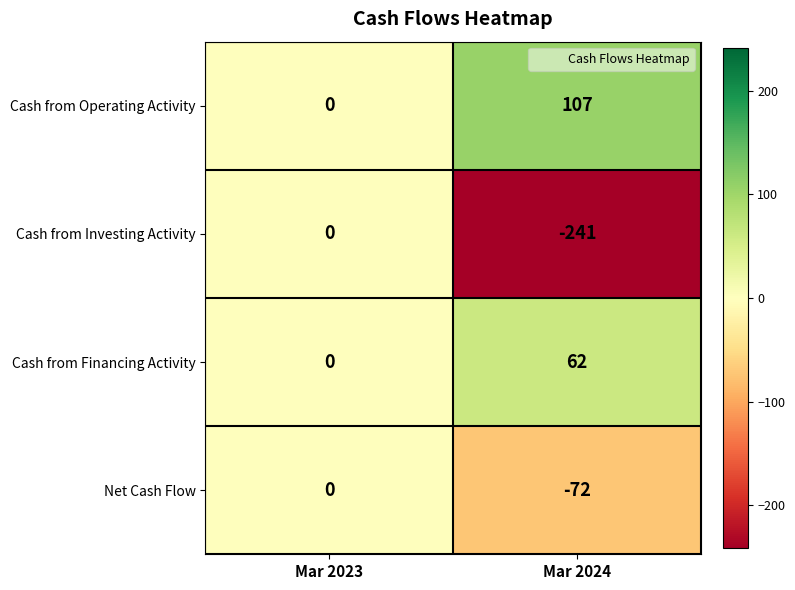

What is the spread (max minus min) of values at Mar 2024?

348